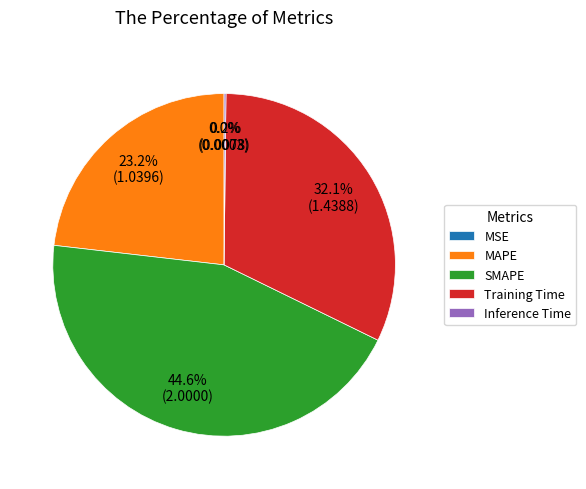

Does any single category account for the majority?

No